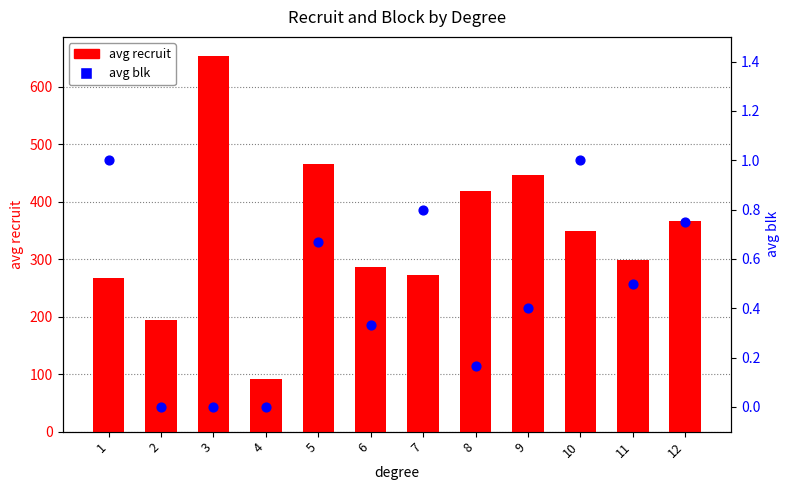

Which series has the widest spread of Y values?

avg recruit